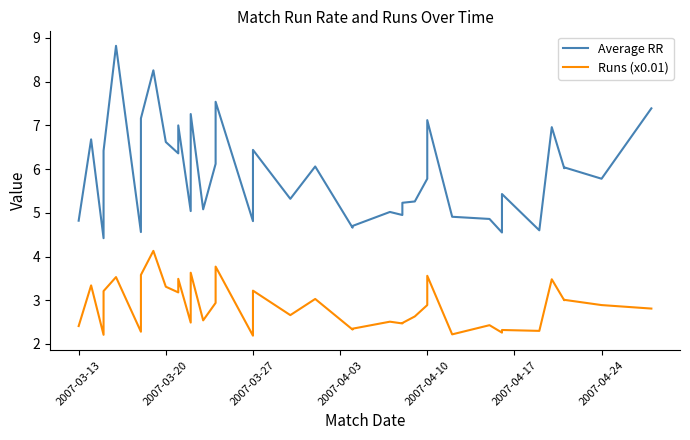

What is the minimum value shown in the chart?

2.2